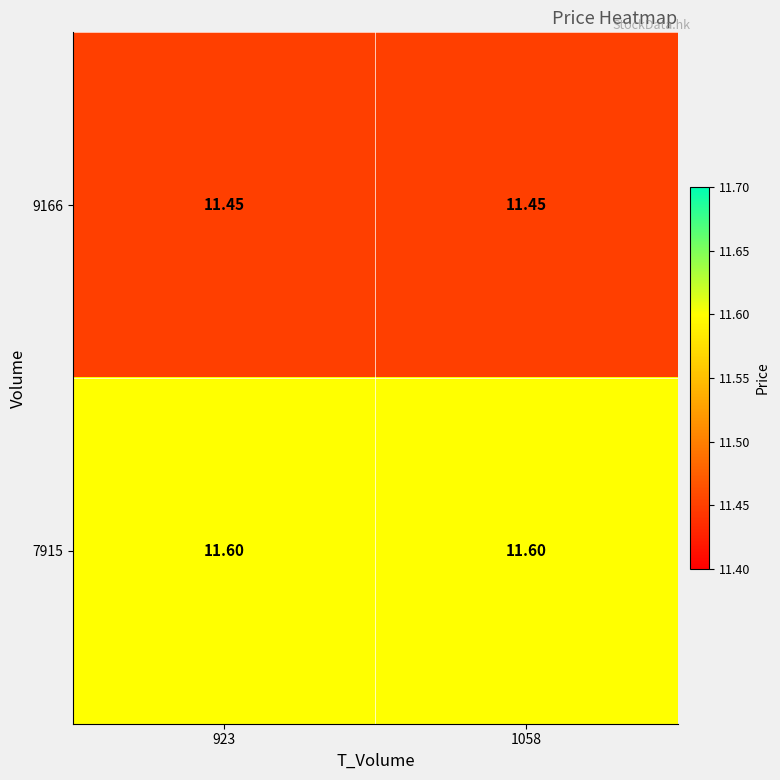

Rank the series at 1058 from highest to lowest value.

7915, 9166